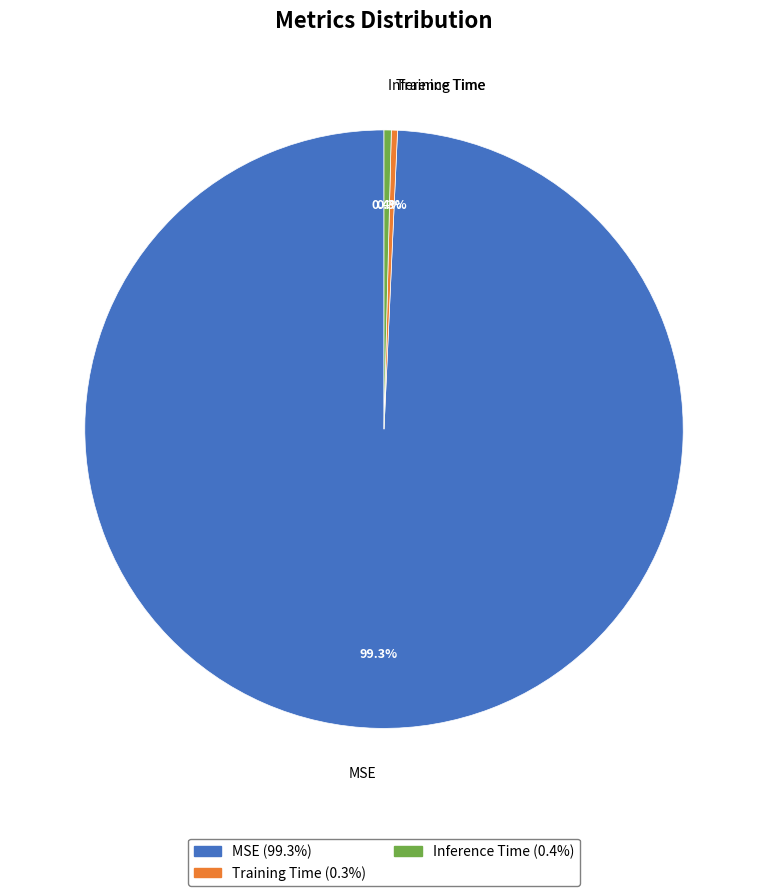

How much of the chart is everything except Training Time?

99.7%